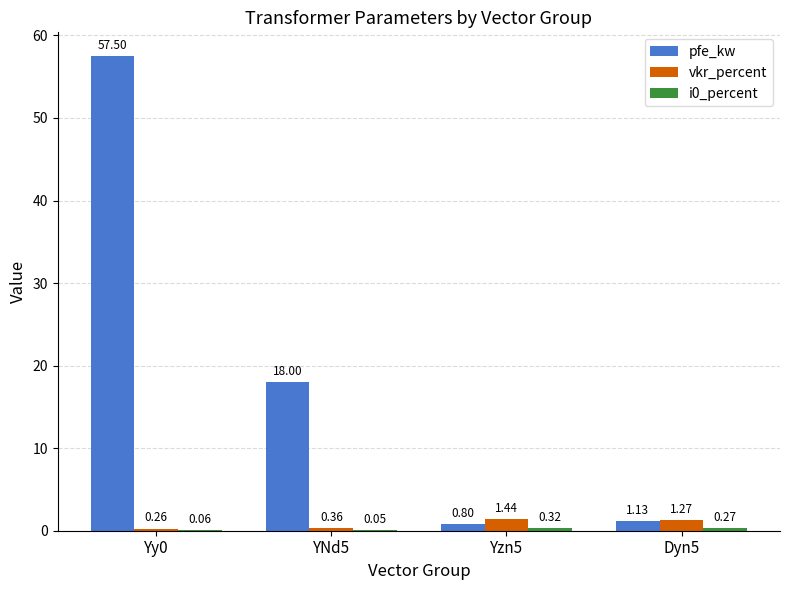

What is the sum of all vkr_percent values?

3.3